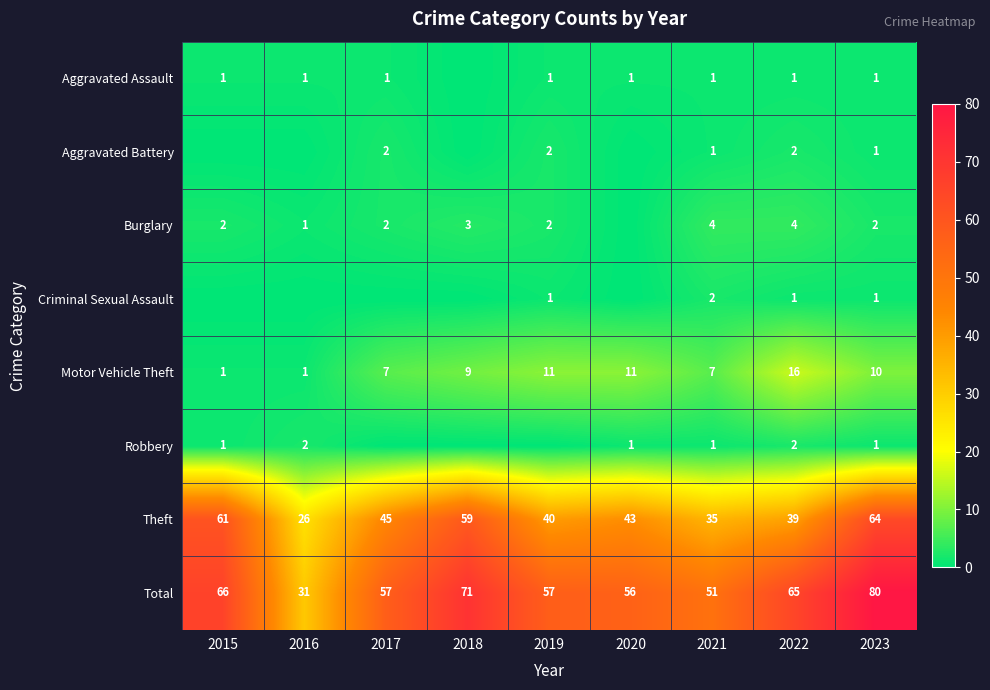

At which category is the sum across all series the highest?

2023